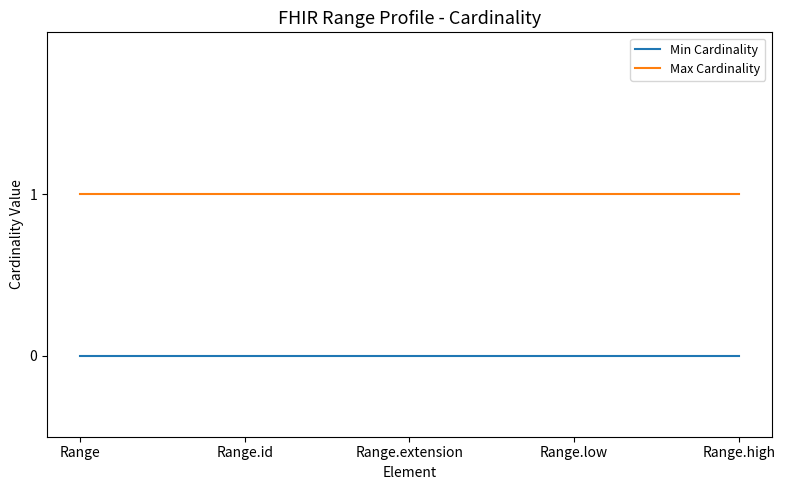

True or false: Max Cardinality and Min Cardinality intersect in this chart.

False